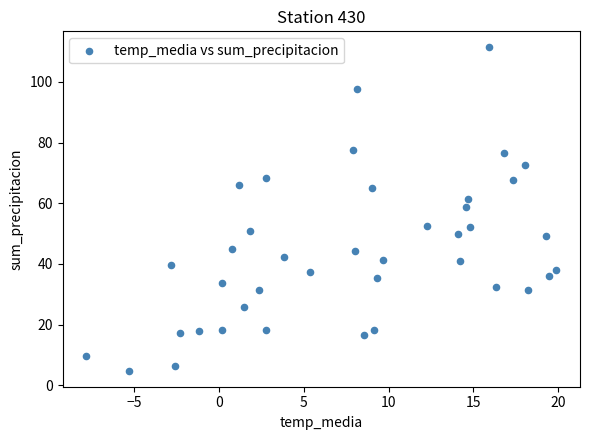

What is the range of X values (max minus min)?

27.7